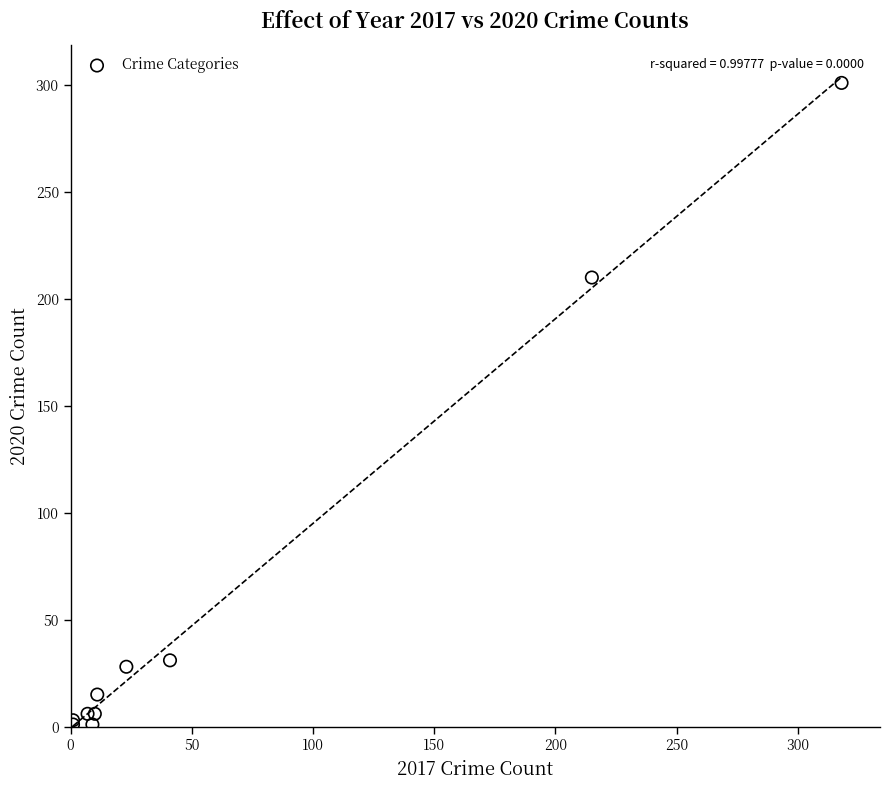

What Y value in the scatter plot is closest to 151?

210